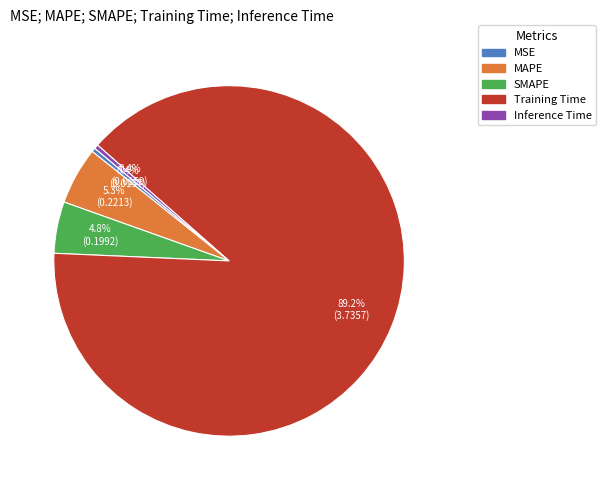

What is the largest slice in the pie chart?

Training Time